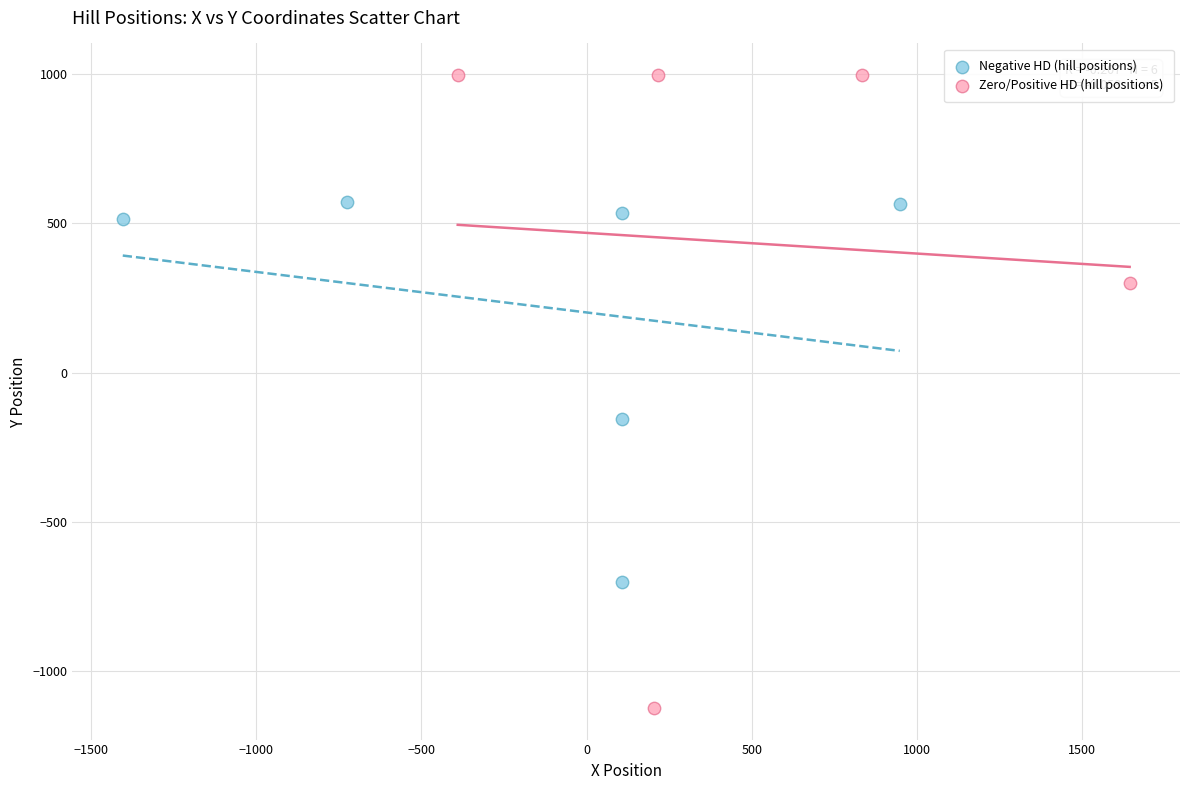

What are all the series names shown in the legend?

Negative HD (hill positions), Zero/Positive HD (hill positions)